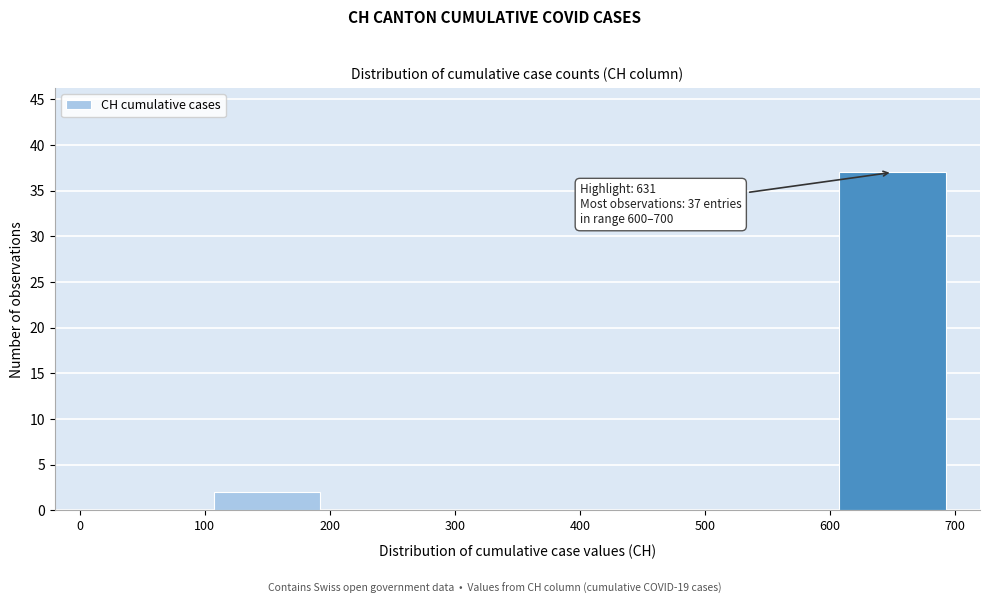

Which range on the x-axis has the tallest bar?

600 to 700